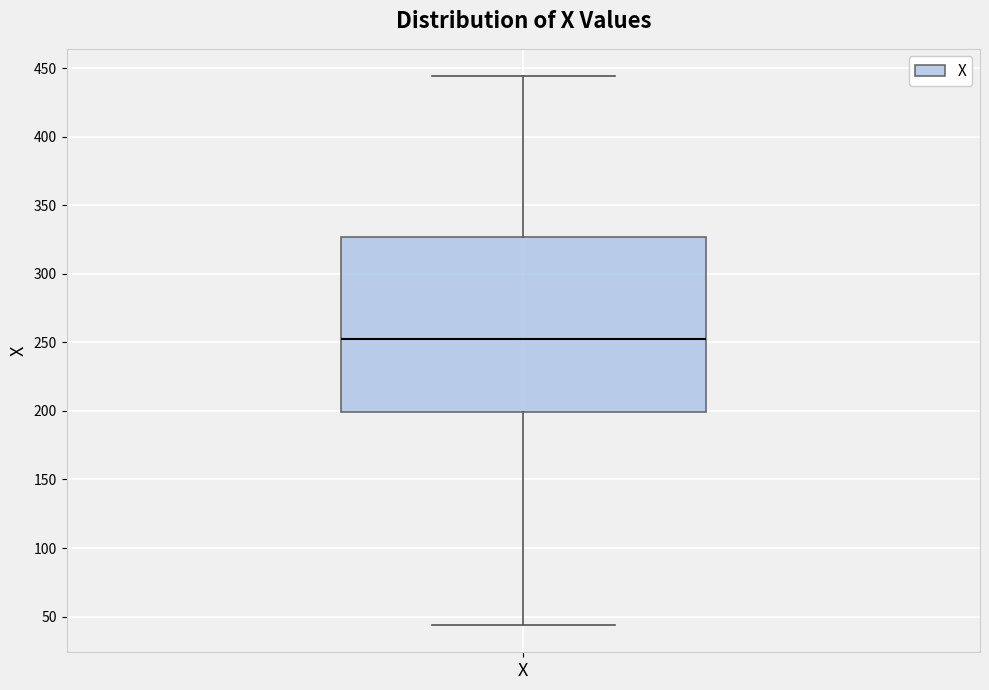

Where is the upper edge of the box for X on the y-axis? The values are not printed on the chart, so give them approximately, as read against the axis.

325